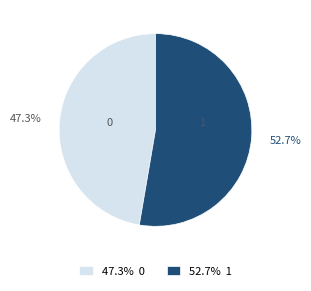

Which category has the biggest portion of the pie?

1